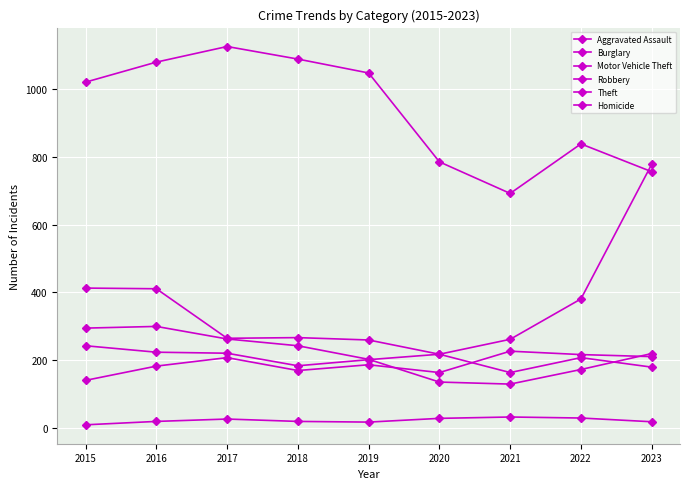

At 2020, list the series in order from largest to smallest.

Theft, Burglary, Motor Vehicle Theft, Aggravated Assault, Robbery, Homicide